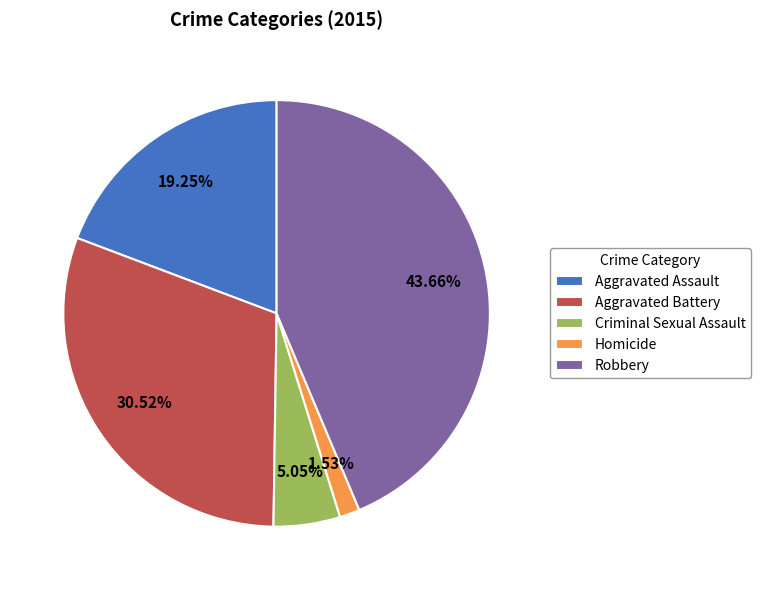

The Aggravated Assault slice represents 19% of the pie. True or false?

True